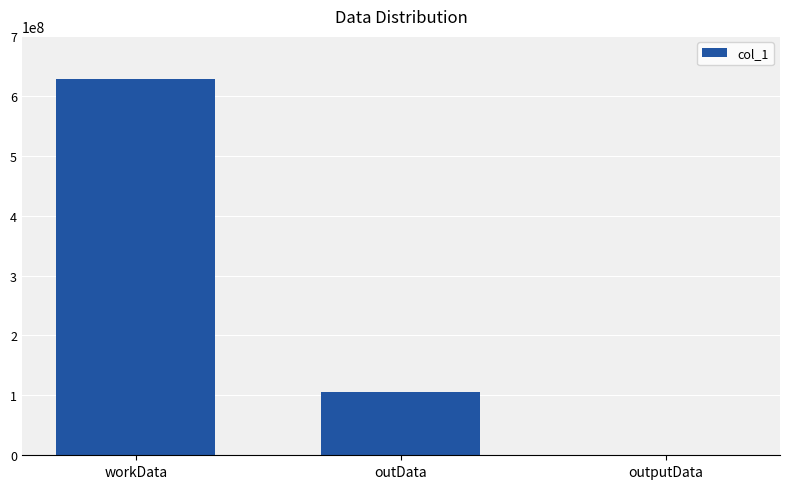

What is the sum of all values?

732252946